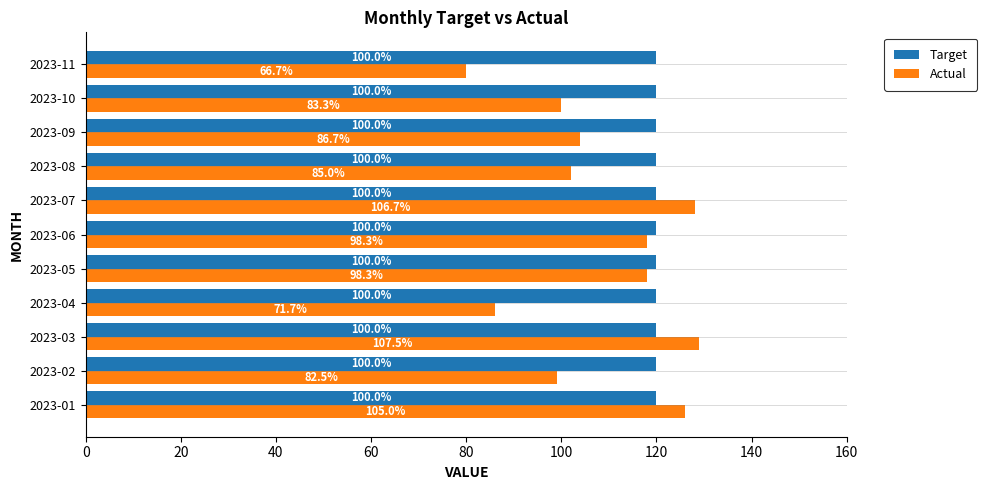

At 2023-08, list the series in order from largest to smallest.

Target, Actual